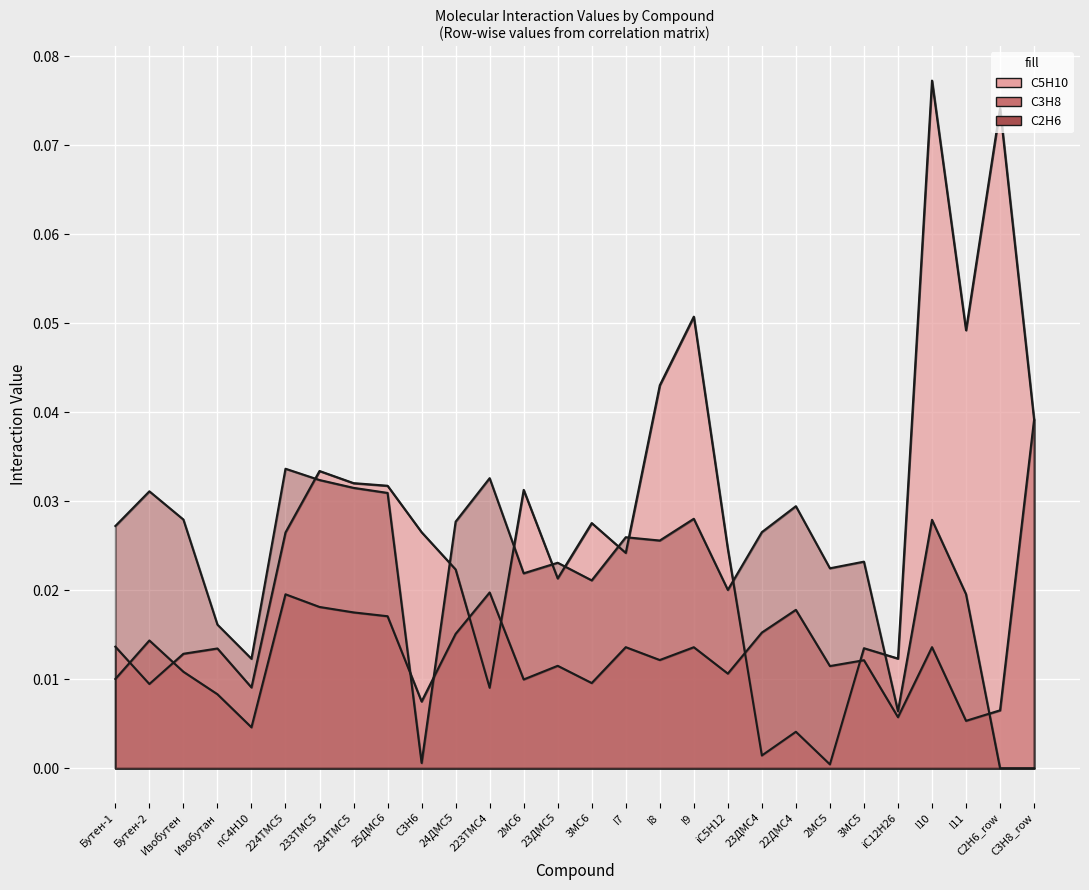

Between which two adjacent categories do C2H6 and C5H10 first intersect?

224TMC5 and 233TMC5